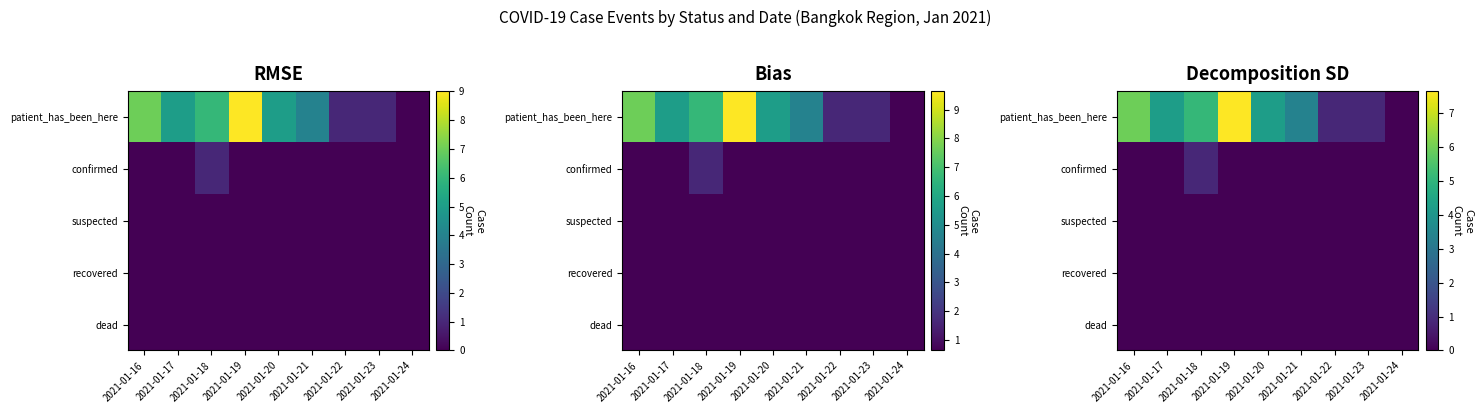

Is it true that patient_has_been_here equals 6.0 at 2021-01-16?

True